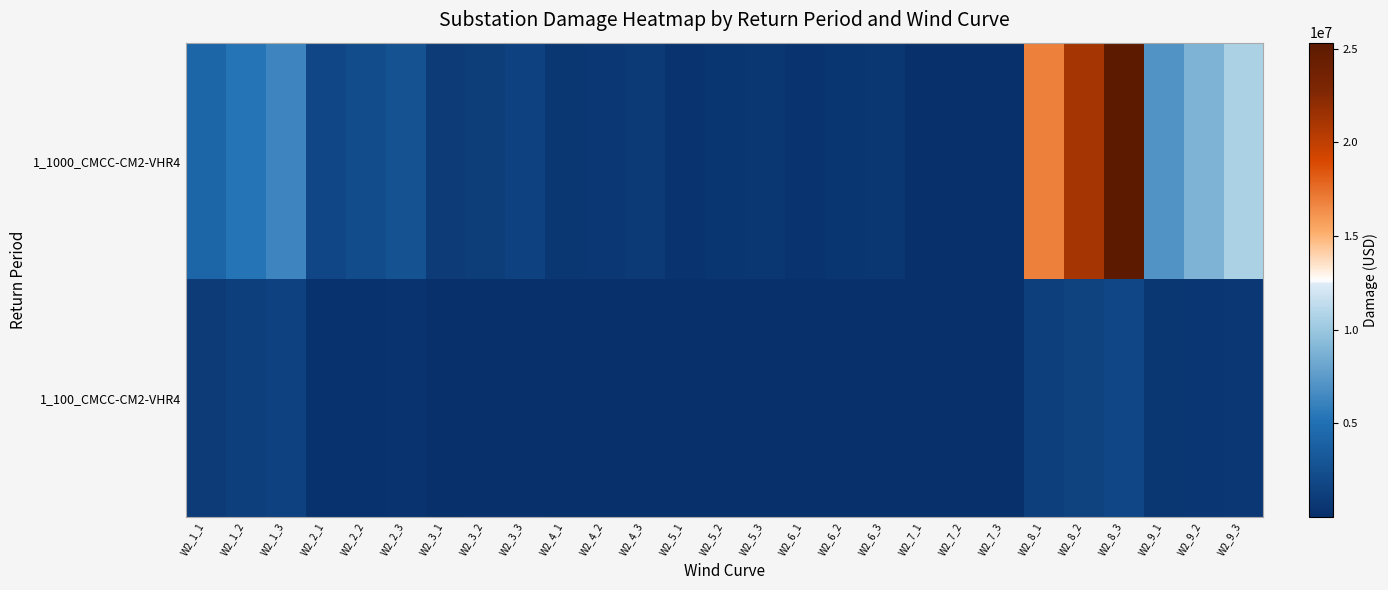

Which series has the widest spread of values?

1_1000_CMCC-CM2-VHR4